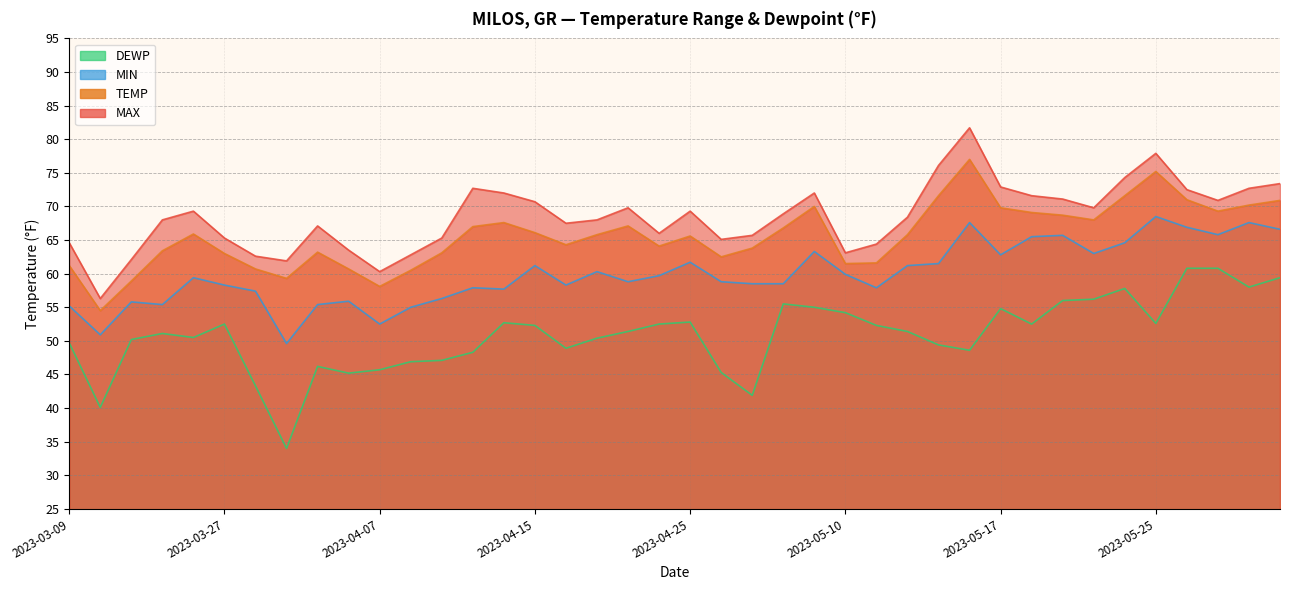

True or false: TEMP and DEWP cross at least once.

False